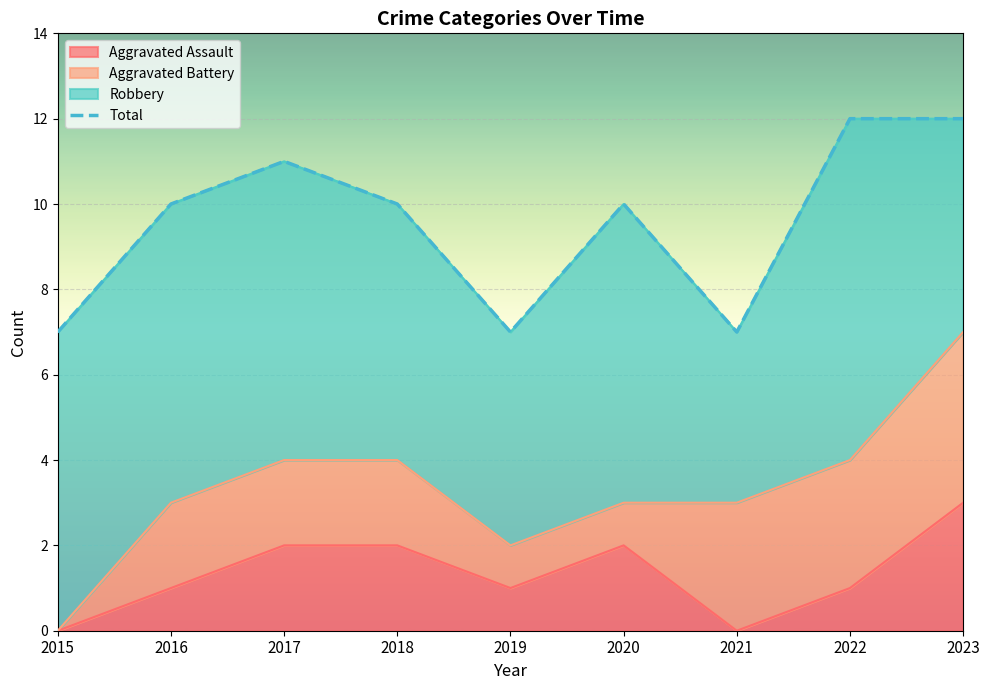

At which category does the data reach its first local valley?

2019